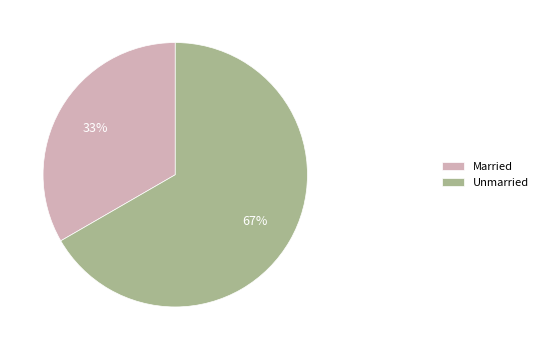

Combined, do Unmarried and Married account for over 50%?

Yes